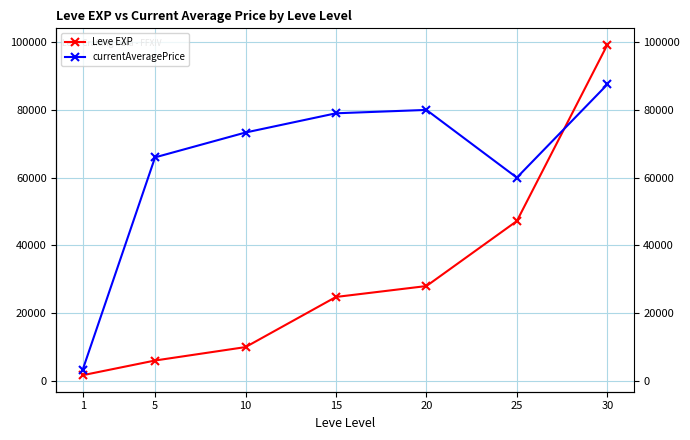

The value of Leve EXP at 15 is 24790. True or false?

True